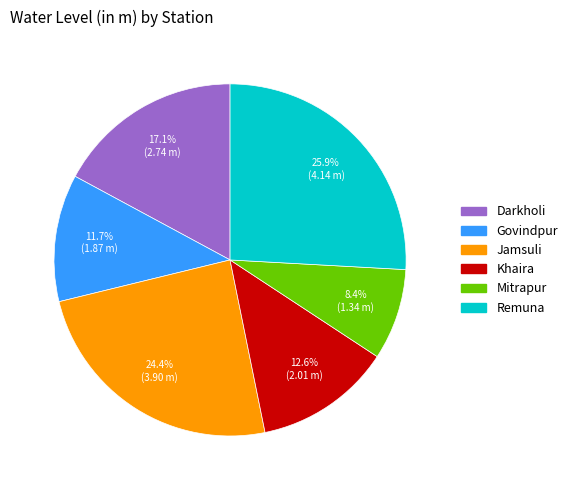

To the nearest percent, what percentage of the pie is Remuna?

26%